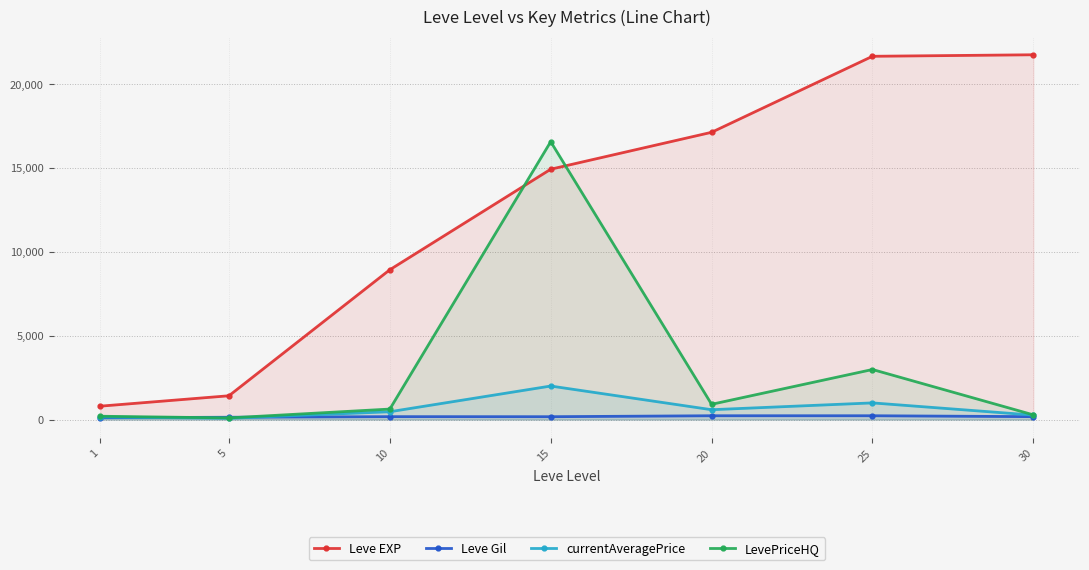

What is the difference between the maximum and second lowest values in the currentAveragePrice series?

1843.8